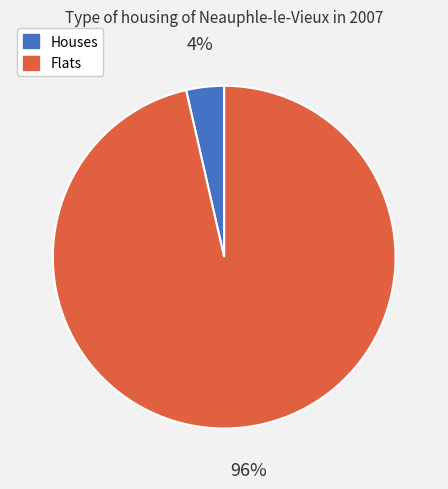

What is the smallest slice in the pie chart?

Houses